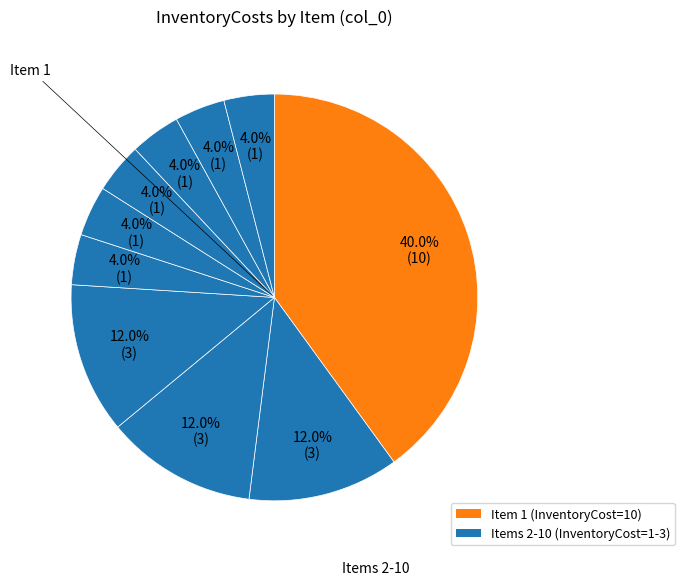

How many segments does this pie chart have?

10